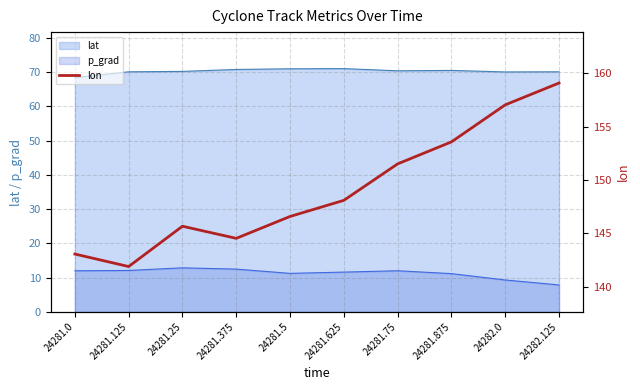

What is the minimum value for lat?

68.4